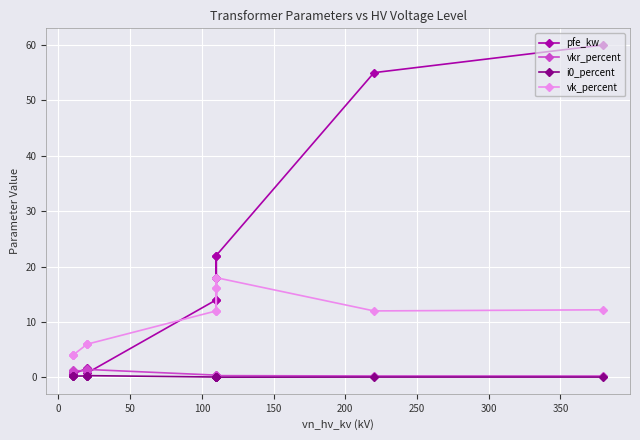

True or false: vkr_percent has more than 0 interior local peaks.

True